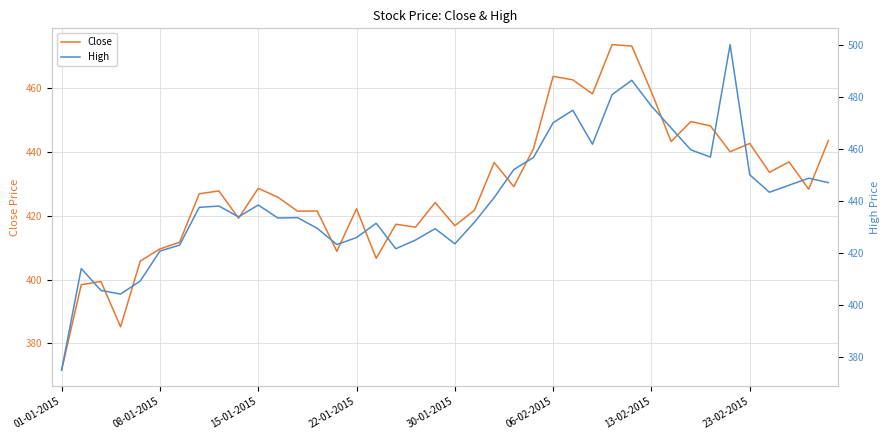

Rank the series by their maximum value, from highest to lowest.

High, Close